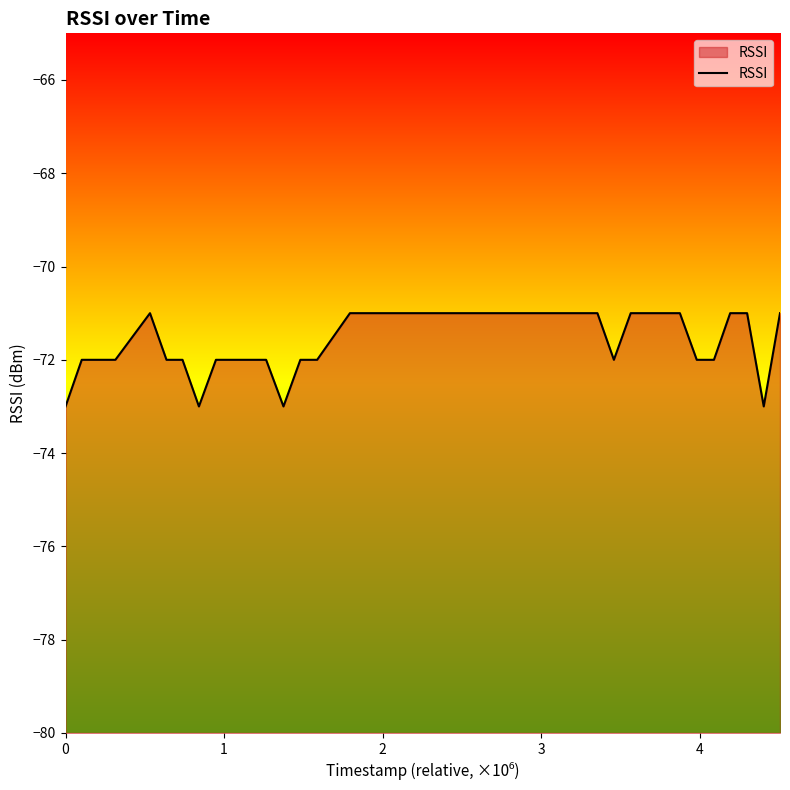

What is the greatest value displayed?

-71